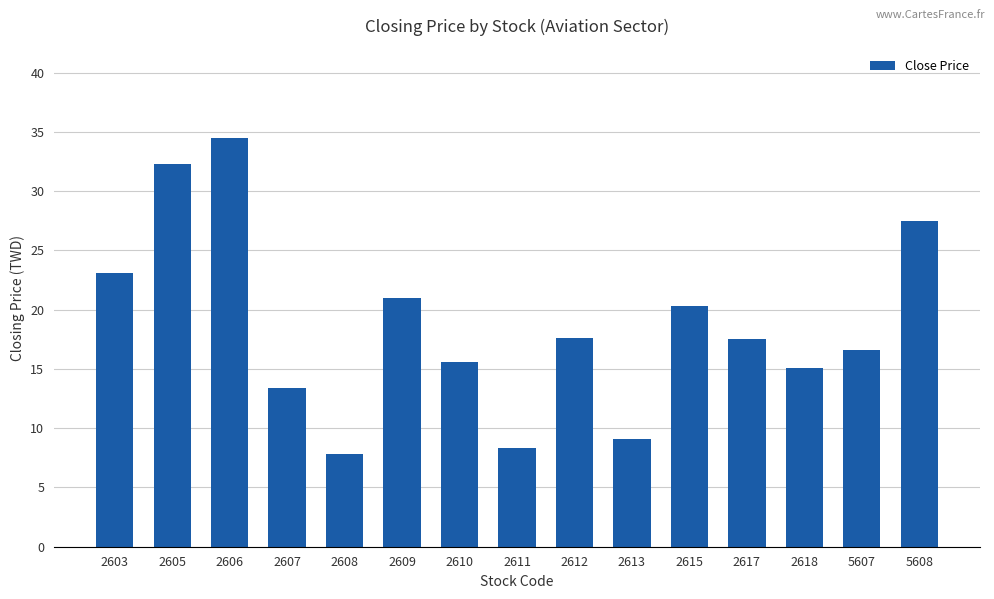

What is the change in value from 2605 to 2610?

-16.7